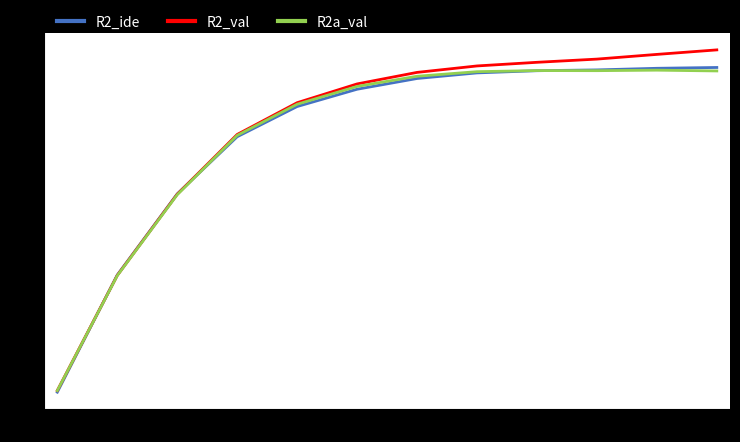

Which series has the largest range (max minus min)?

R2_val